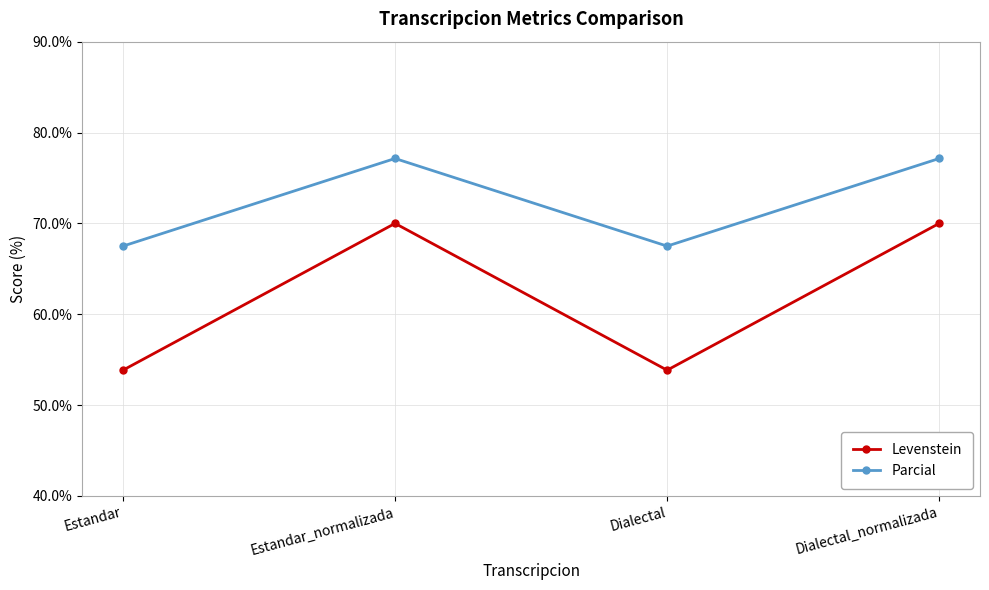

In Parcial, how many points are higher than both neighbors (excluding endpoints)?

1